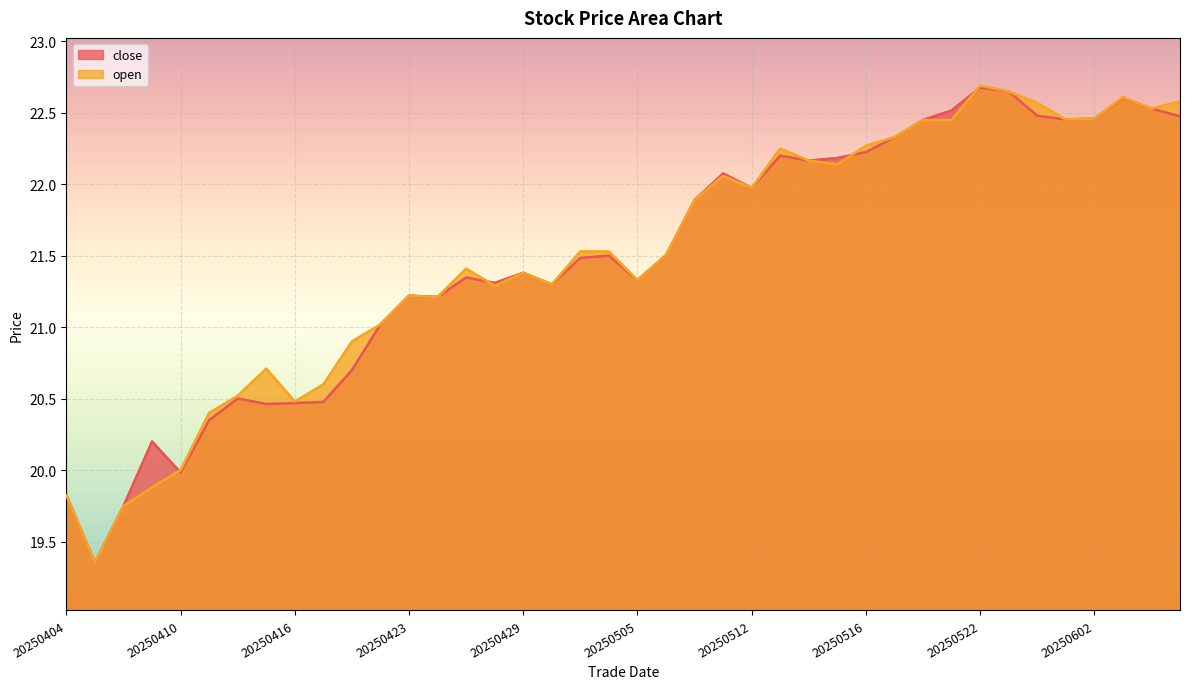

Where do close and open first cross each other?

20250409 and 20250410